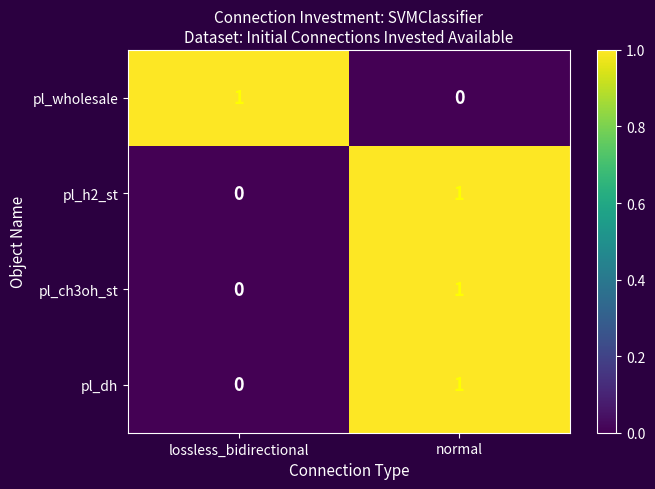

List the labels in order of pl_h2_st value, smallest first.

lossless_bidirectional, normal